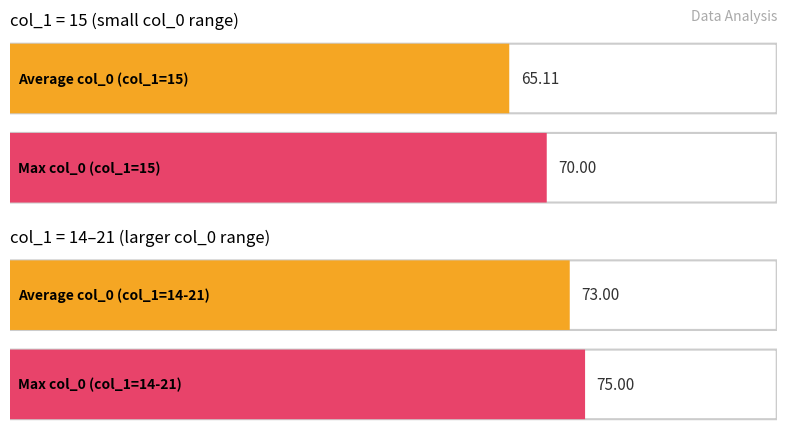

Which category has the lowest value across all series?

col_1=15 (avg)